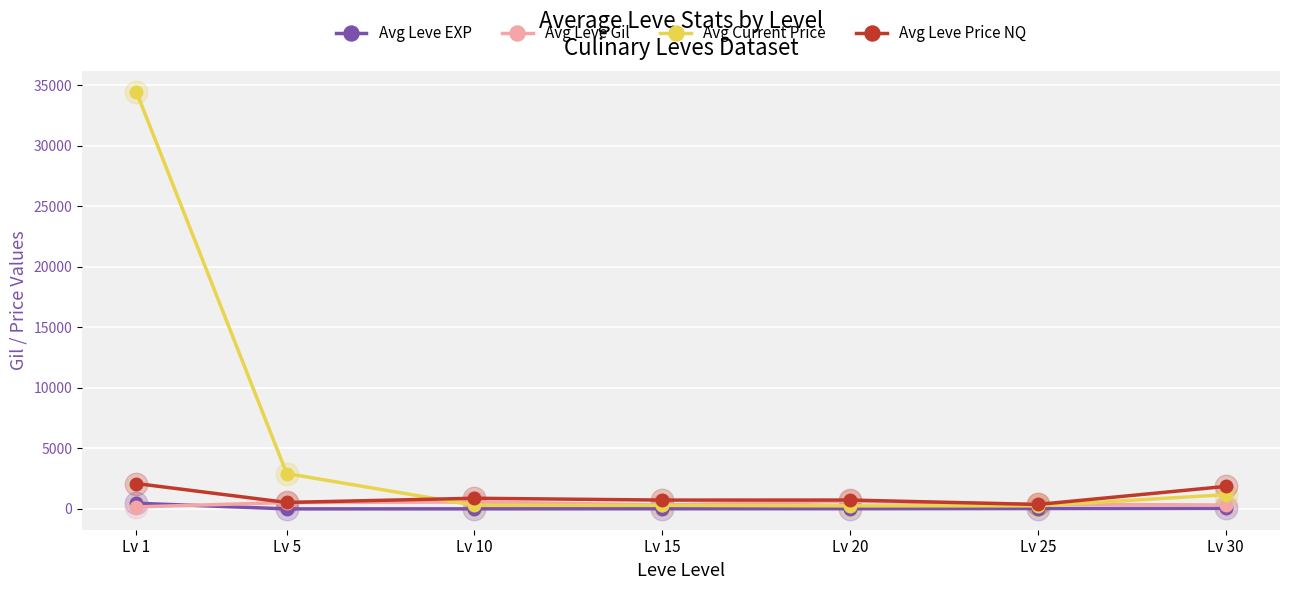

What is the value of the Avg Leve Price NQ point at the 1st from the left?

2096.7